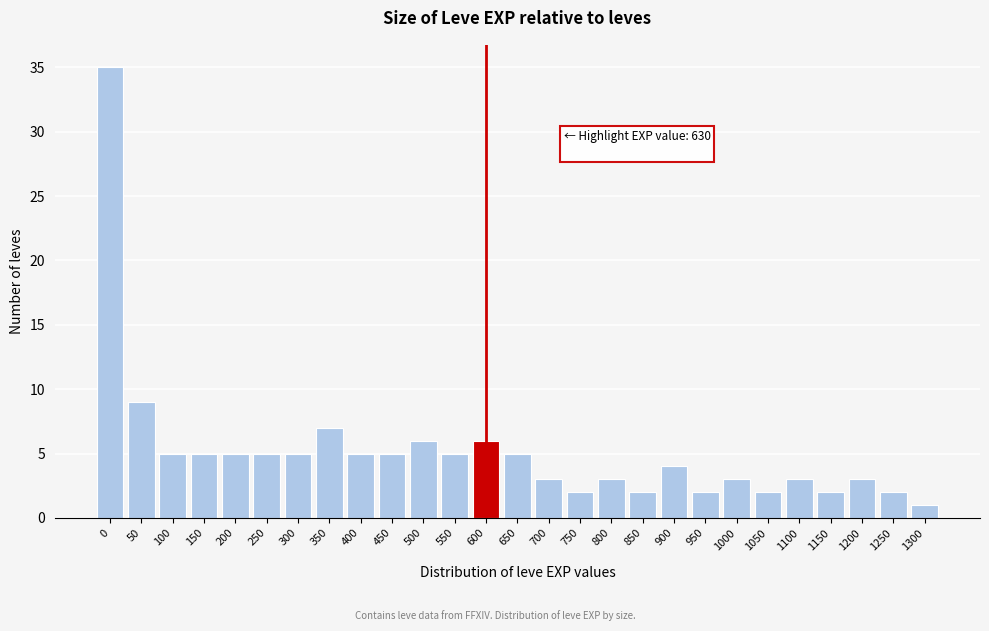

Reading left to right, list all the values displayed in this chart.

35	9	5	5	5	5	5	7	5	5	6	5	6	5	3	2	3	2	4	2	3	2	3	2	3	2	1